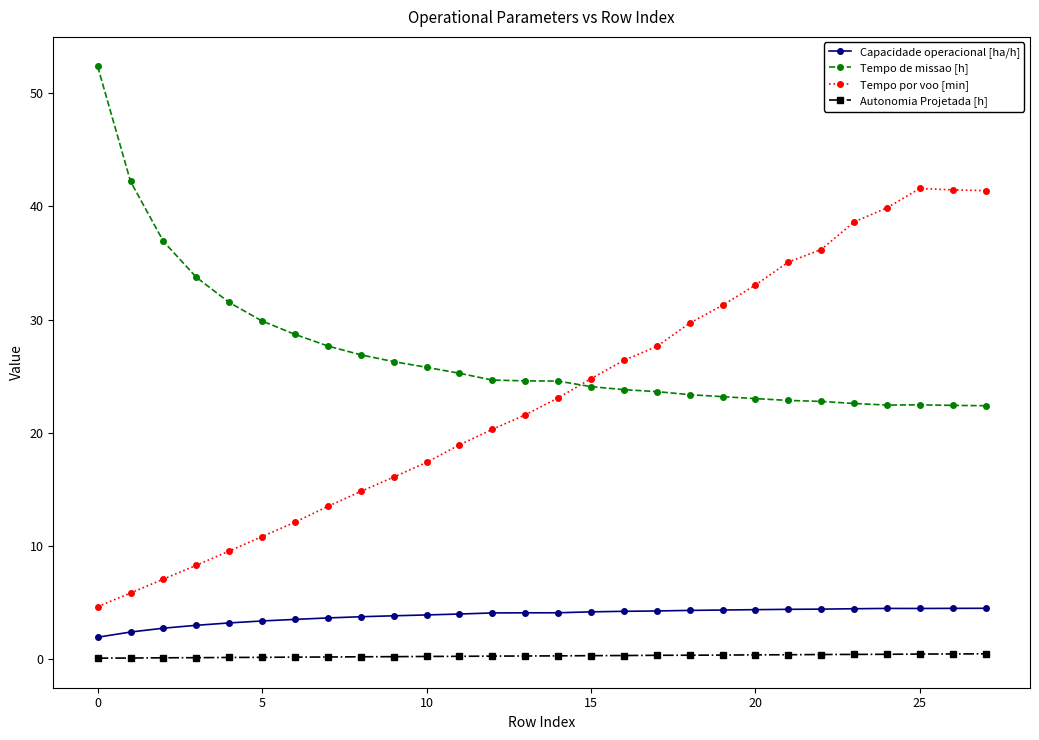

True or false: Tempo por voo [min] has more than 2 interior local peaks.

False